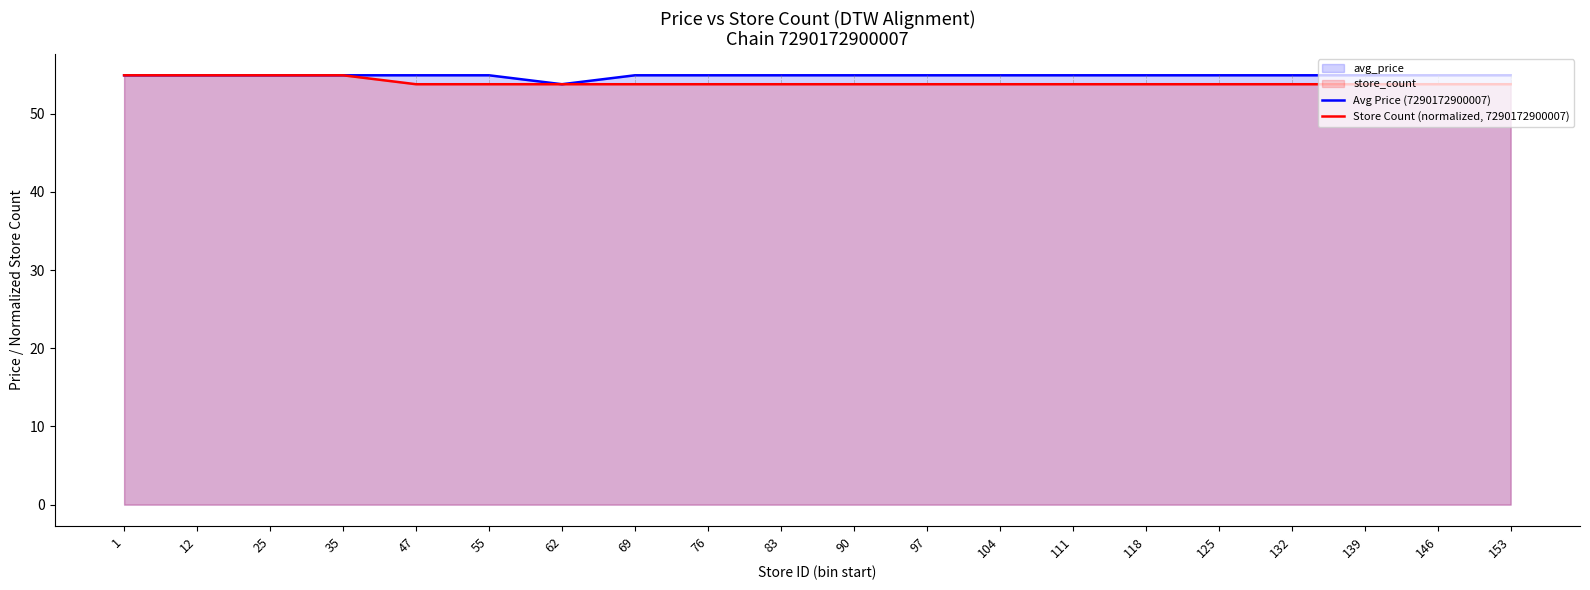

Reading left to right, what are all the values shown in this chart?

Avg Price (7290172900007): 54.9	54.9	54.9	54.9	54.9	54.9	53.8	54.9	54.9	54.9	54.9	54.9	54.9	54.9	54.9	54.9	54.9	54.9	54.9	54.9
Store Count (normalized, 7290172900007): 54.9	54.9	54.9	54.9	53.8	53.8	53.8	53.8	53.8	53.8	53.8	53.8	53.8	53.8	53.8	53.8	53.8	53.8	53.8	53.8